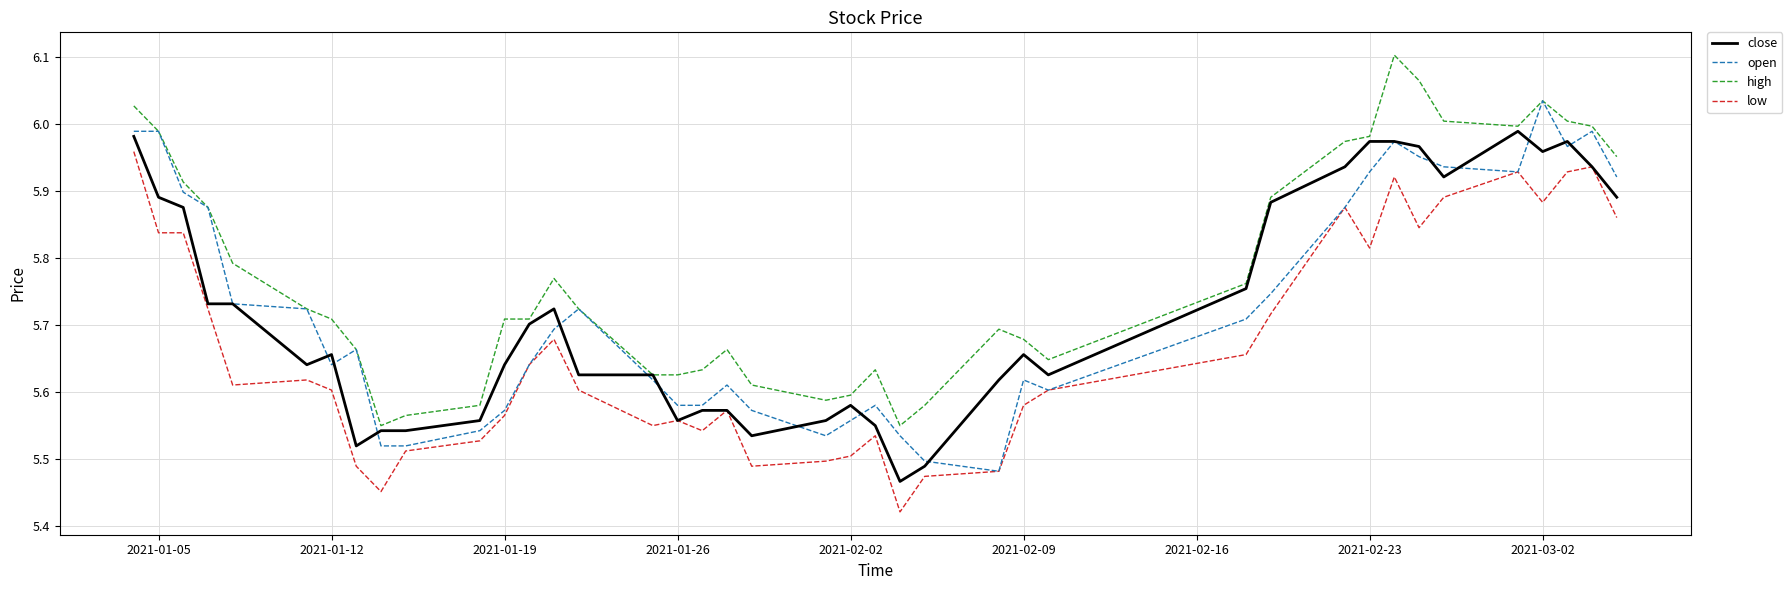

Is this an area chart (filled region under the line)?

No